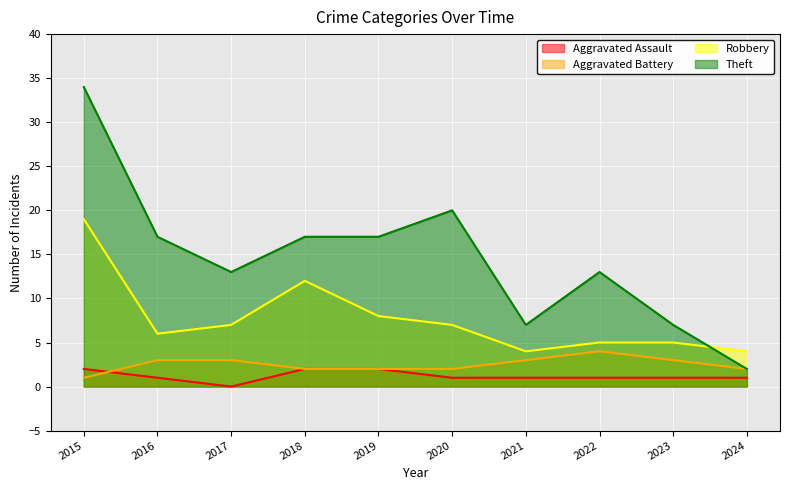

Where do Aggravated Assault and Aggravated Battery first cross each other?

2015 and 2016